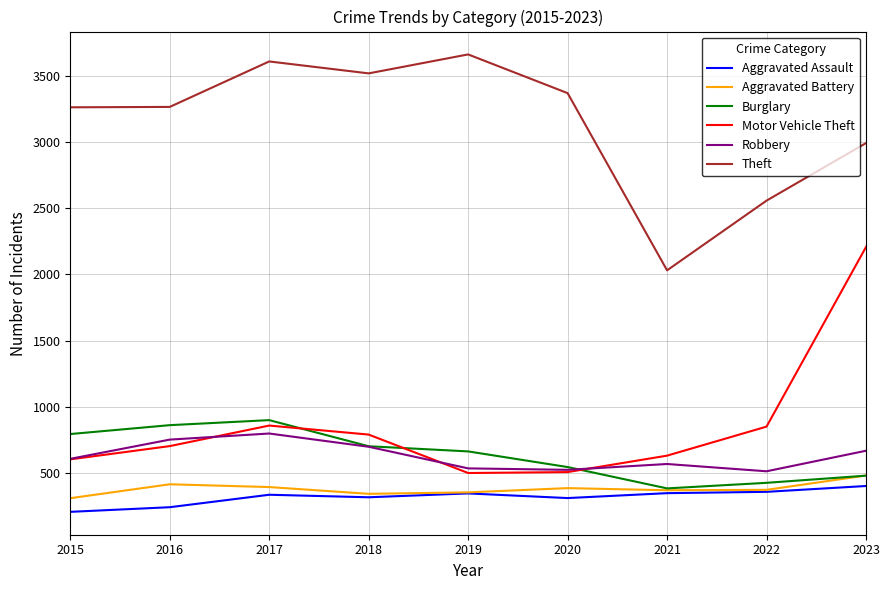

True or false: Motor Vehicle Theft and Aggravated Battery intersect in this chart.

False